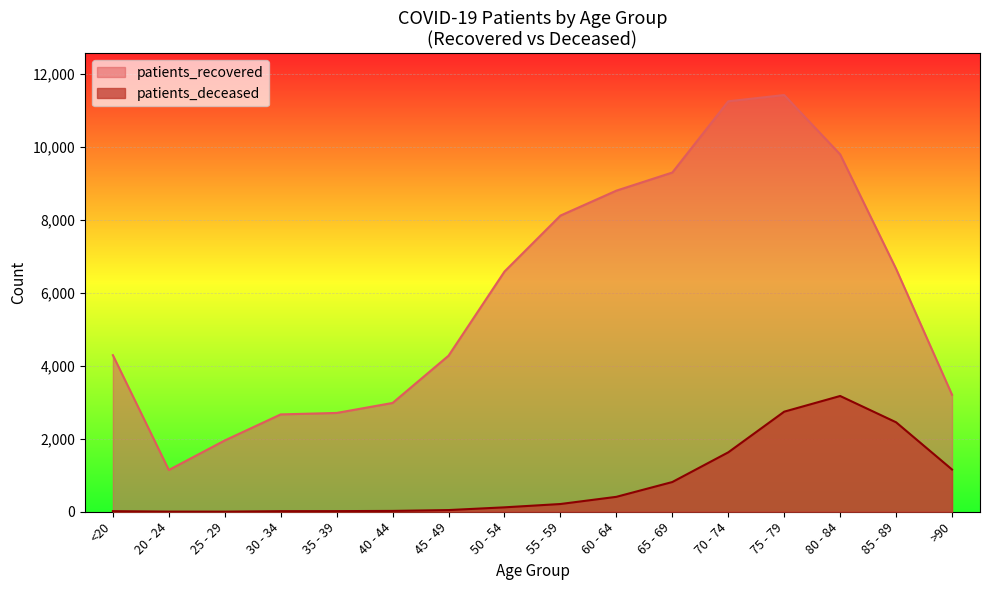

What are all the series names shown in the legend?

patients_recovered, patients_deceased